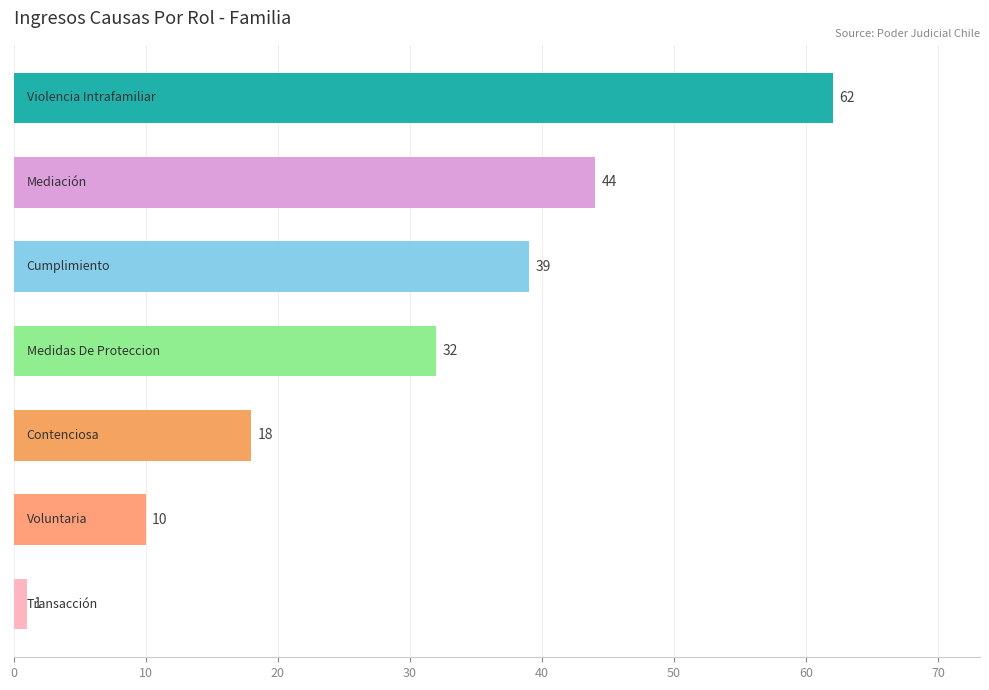

Reading top to bottom, what are all the values shown in this chart?

62	44	39	32	18	10	1